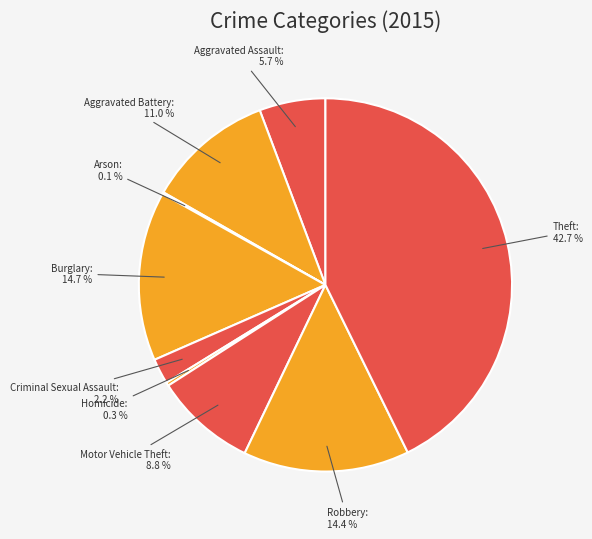

Is it true that Theft is 43% of the pie?

True